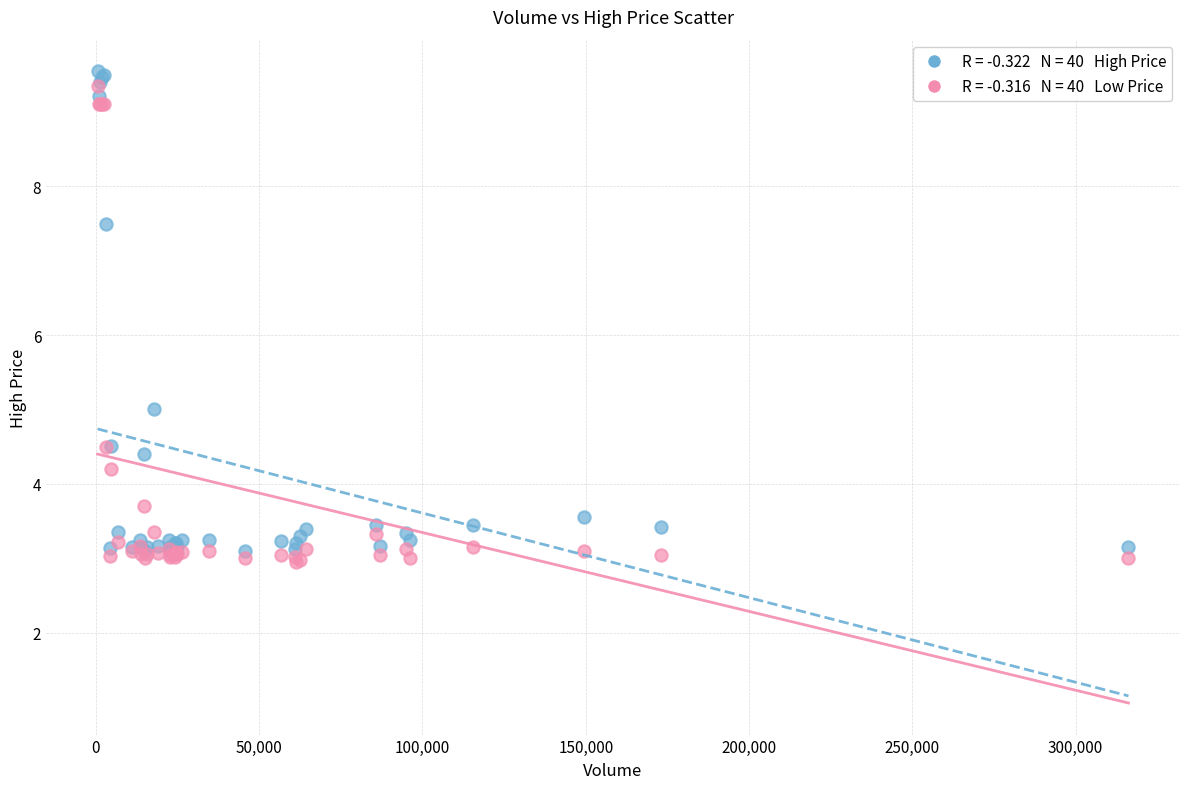

Across all series, what Y value is closest to 6?

5.0